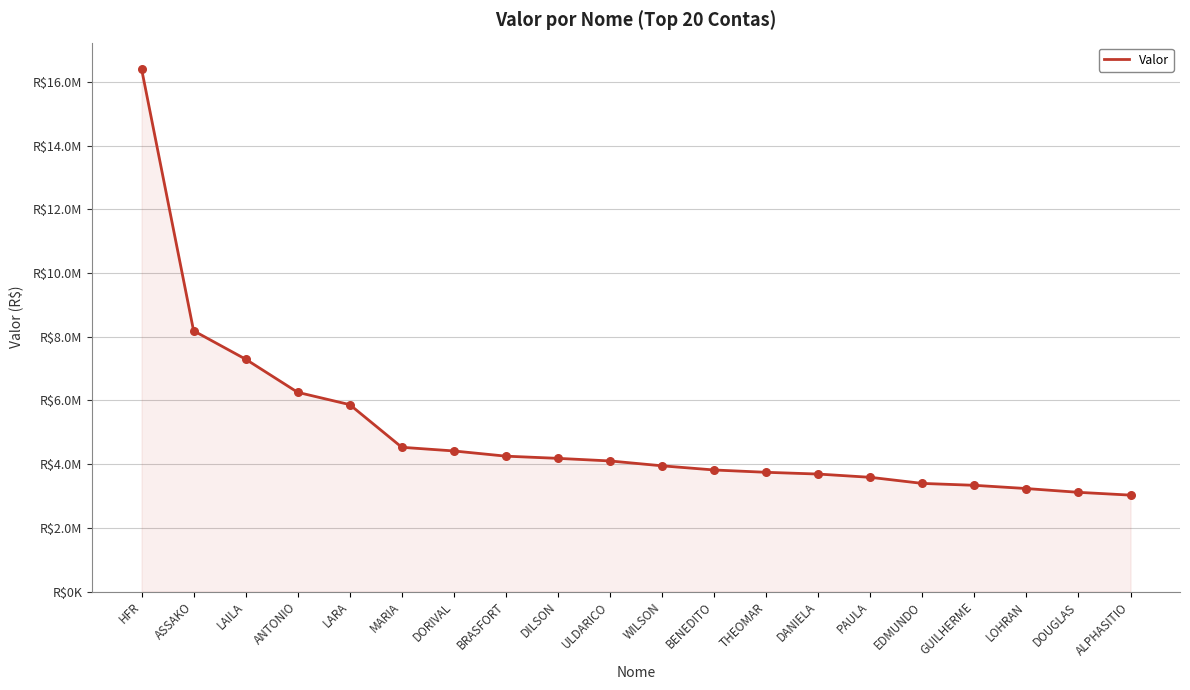

Between LOHRAN and HFR, which is larger?

HFR